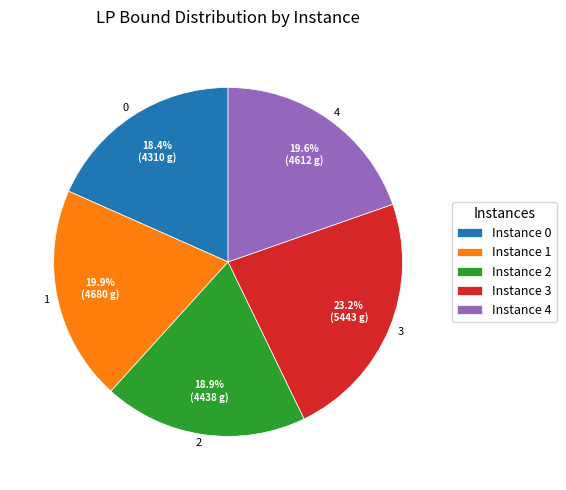

Which has a higher value, 3 or 4?

3